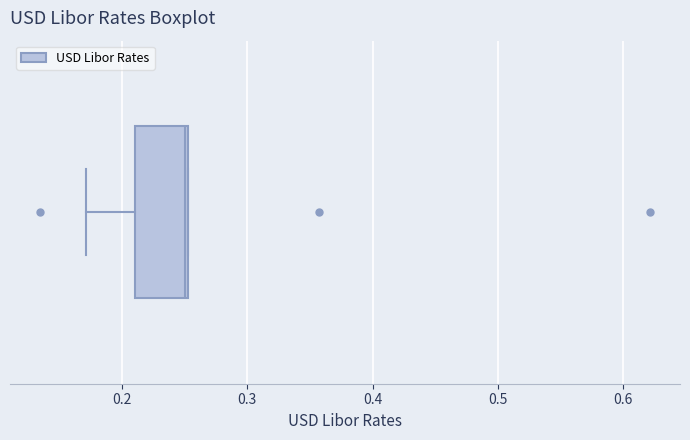

Where is the left edge of the box on the x-axis? The values are not printed on the chart, so give them approximately, as read against the axis.

0.21